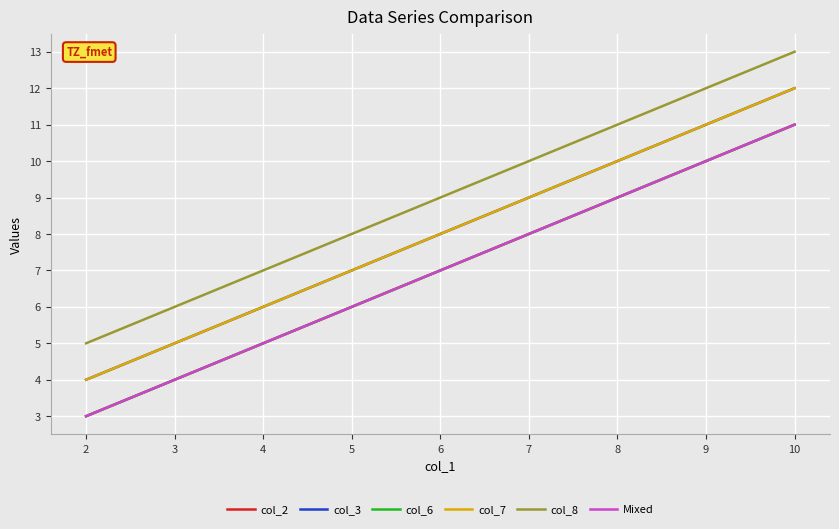

Which series has the largest range (max minus min)?

col_2